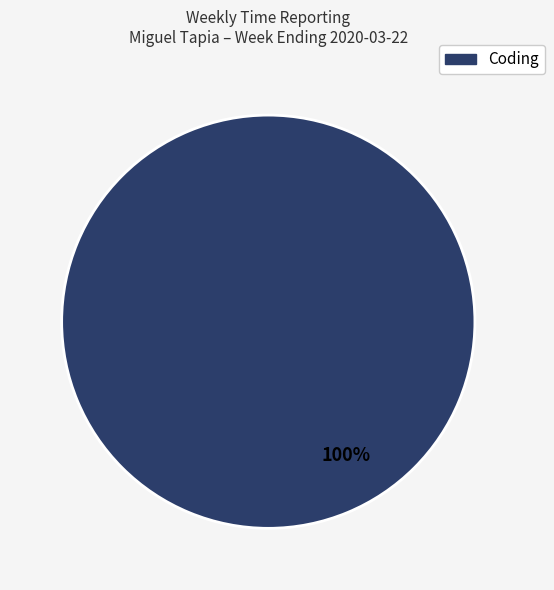

Is it true that Coding is 100% of the pie?

True